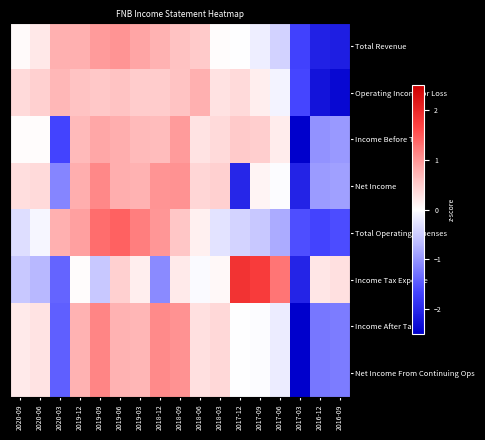

Reading left to right, list all the values displayed in this chart.

Total Revenue: 2020-09=0.0	2020-06=0.2	2020-03=0.8	2019-12=0.8	2019-09=0.9	2019-06=1.0	2019-03=0.9	2018-12=0.8	2018-09=0.6	2018-06=0.5	2018-03=0.0	2017-12=-0.0	2017-09=-0.2	2017-06=-0.4	2017-03=-1.7	2016-12=-2.1	2016-09=-2.1
Operating Income or Loss: 2020-09=0.4	2020-06=0.5	2020-03=0.7	2019-12=0.6	2019-09=0.5	2019-06=0.6	2019-03=0.5	2018-12=0.5	2018-09=0.6	2018-06=0.8	2018-03=0.3	2017-12=0.4	2017-09=0.2	2017-06=-0.1	2017-03=-1.7	2016-12=-2.2	2016-09=-2.4
Income Before Tax: 2020-09=0.0	2020-06=0.0	2020-03=-1.7	2019-12=0.7	2019-09=0.8	2019-06=0.8	2019-03=0.7	2018-12=0.7	2018-09=1.0	2018-06=0.3	2018-03=0.4	2017-12=0.5	2017-09=0.5	2017-06=0.2	2017-03=-2.8	2016-12=-1.0	2016-09=-1.0
Net Income: 2020-09=0.3	2020-06=0.4	2020-03=-1.1	2019-12=0.8	2019-09=1.1	2019-06=0.8	2019-03=0.7	2018-12=1.0	2018-09=1.0	2018-06=0.4	2018-03=0.5	2017-12=-2.0	2017-09=0.1	2017-06=-0.0	2017-03=-2.1	2016-12=-0.9	2016-09=-0.9
Total Operating Expenses: 2020-09=-0.3	2020-06=-0.1	2020-03=0.8	2019-12=0.9	2019-09=1.3	2019-06=1.4	2019-03=1.2	2018-12=1.0	2018-09=0.5	2018-06=0.1	2018-03=-0.3	2017-12=-0.4	2017-09=-0.5	2017-06=-0.8	2017-03=-1.6	2016-12=-1.7	2016-09=-1.6
Income Tax Expense: 2020-09=-0.5	2020-06=-0.7	2020-03=-1.4	2019-12=0.0	2019-09=-0.5	2019-06=0.5	2019-03=0.2	2018-12=-1.1	2018-09=0.2	2018-06=-0.0	2018-03=0.1	2017-12=1.9	2017-09=1.8	2017-06=1.3	2017-03=-2.0	2016-12=0.2	2016-09=0.3
Income After Tax: 2020-09=0.2	2020-06=0.3	2020-03=-1.4	2019-12=0.8	2019-09=1.1	2019-06=0.8	2019-03=0.7	2018-12=1.1	2018-09=1.0	2018-06=0.3	2018-03=0.4	2017-12=-0.0	2017-09=-0.0	2017-06=-0.2	2017-03=-2.5	2016-12=-1.2	2016-09=-1.2
Net Income From Continuing Ops: 2020-09=0.2	2020-06=0.3	2020-03=-1.4	2019-12=0.8	2019-09=1.1	2019-06=0.8	2019-03=0.7	2018-12=1.1	2018-09=1.0	2018-06=0.3	2018-03=0.4	2017-12=-0.0	2017-09=-0.0	2017-06=-0.2	2017-03=-2.5	2016-12=-1.2	2016-09=-1.2